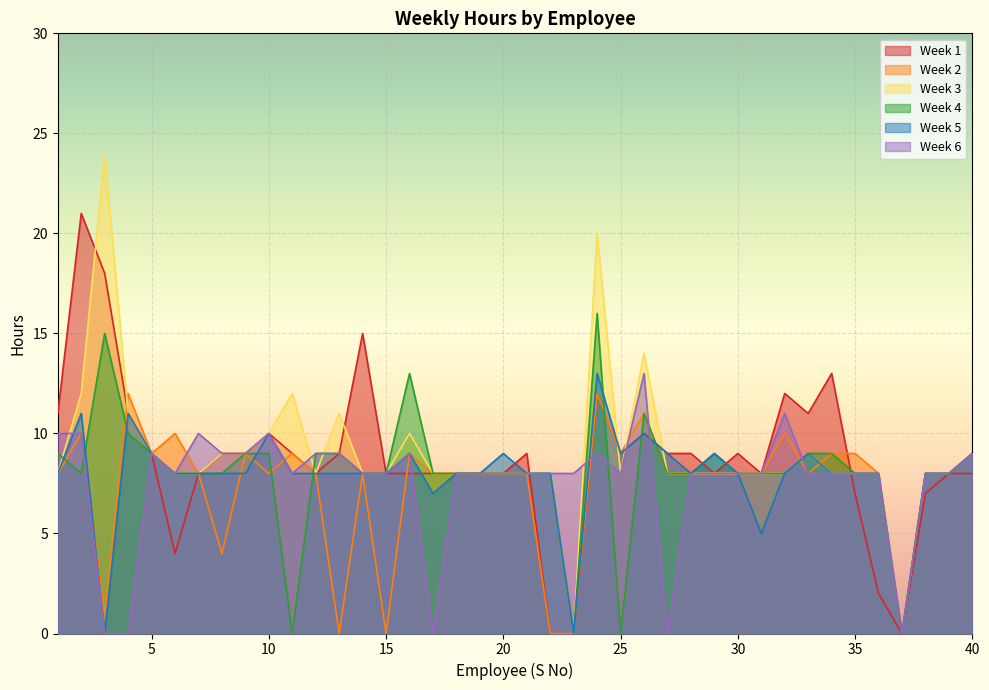

Is the value of Week 3 at 19 greater than the value of Week 4 at 17?

No